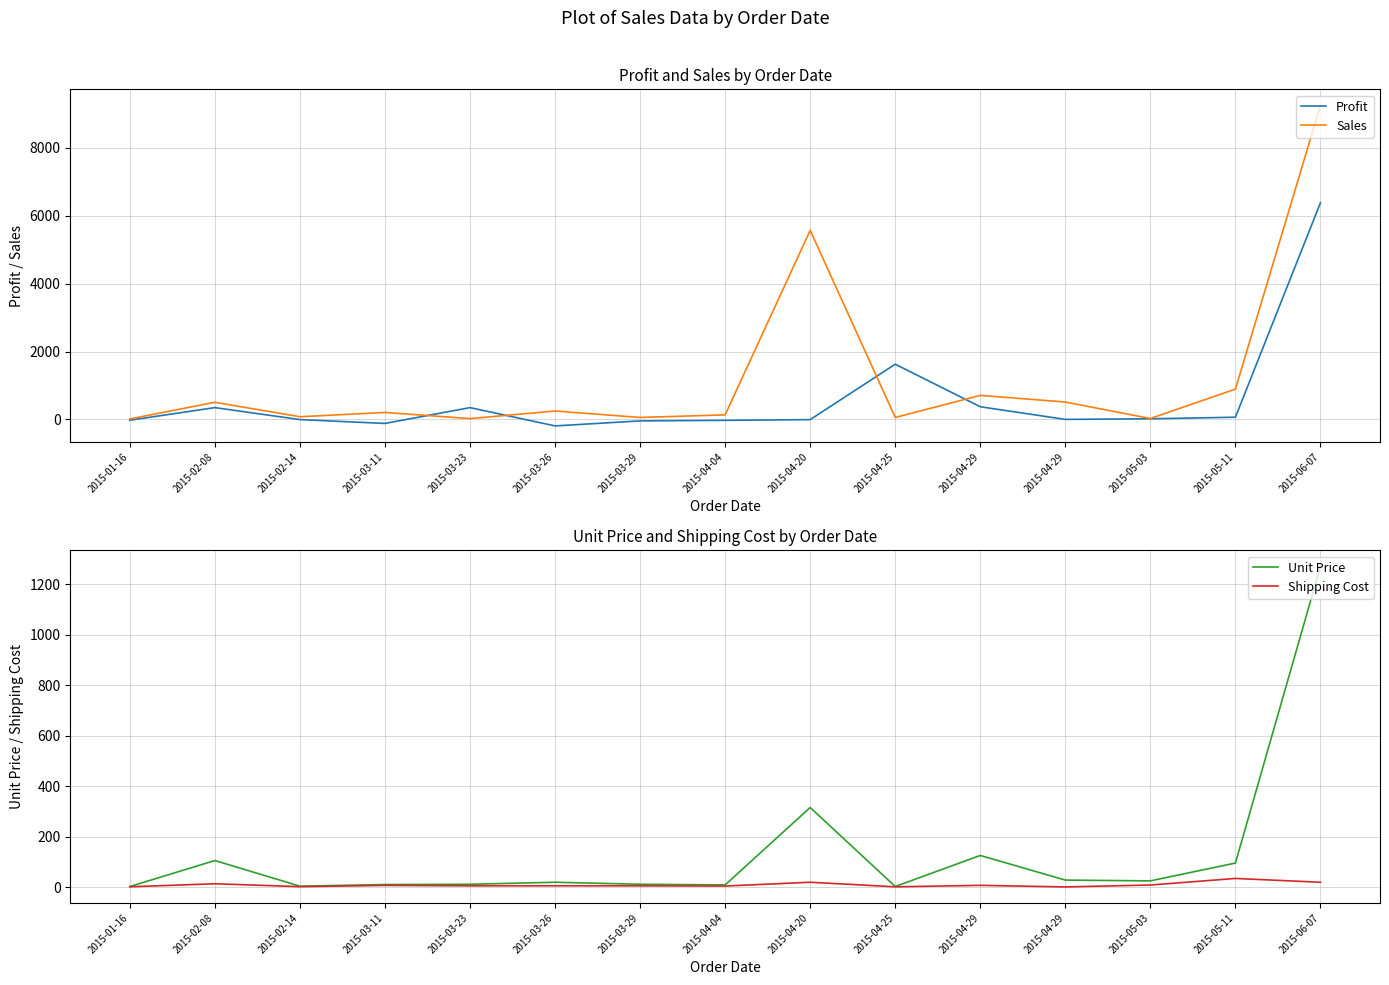

The Profit series shows 35.1 at 2015-05-03. True or false?

False